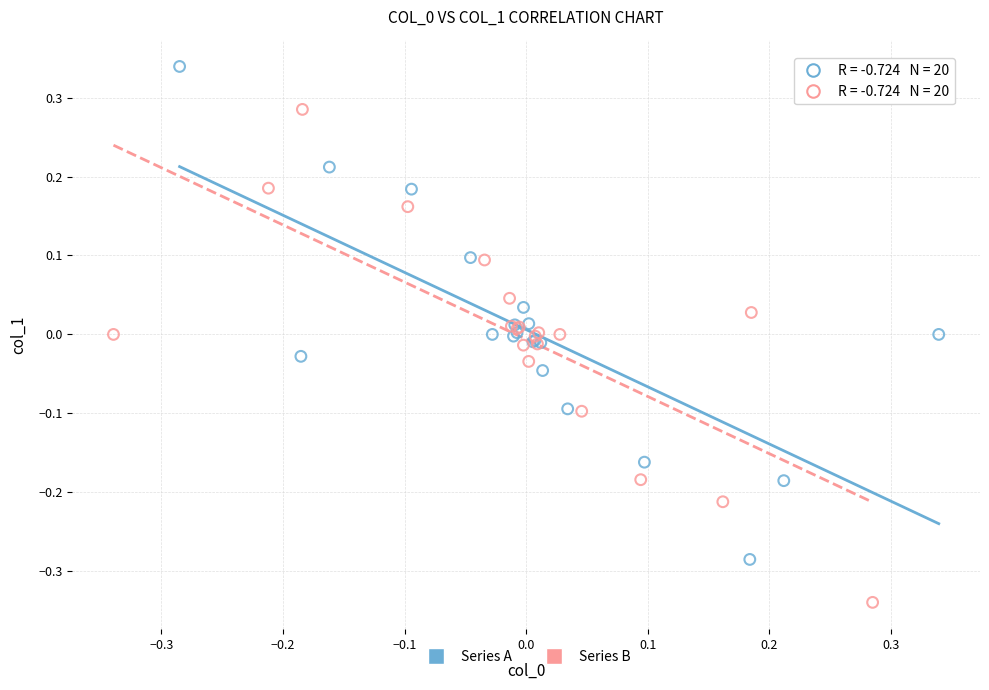

Which series contains the lowest Y value?

Series B